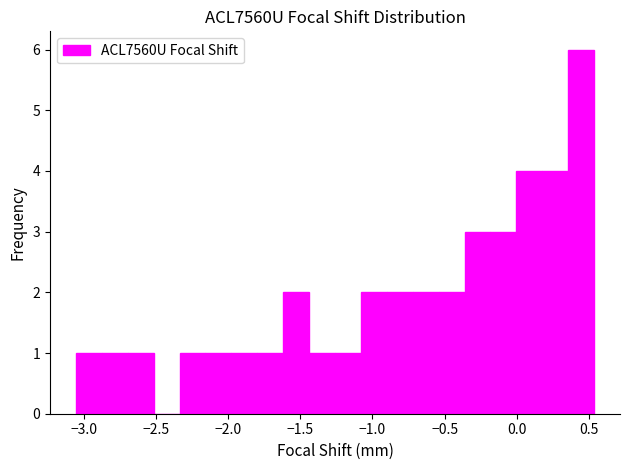

Read against the x-axis, roughly where is the centre of the tallest bar?

0.45